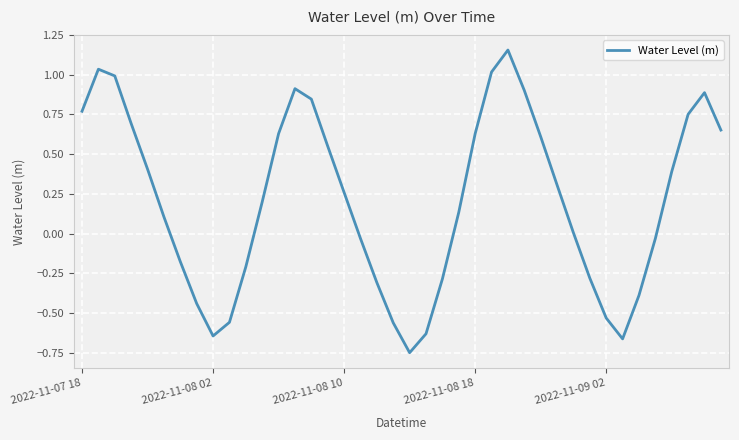

How many series are shown in this chart?

1